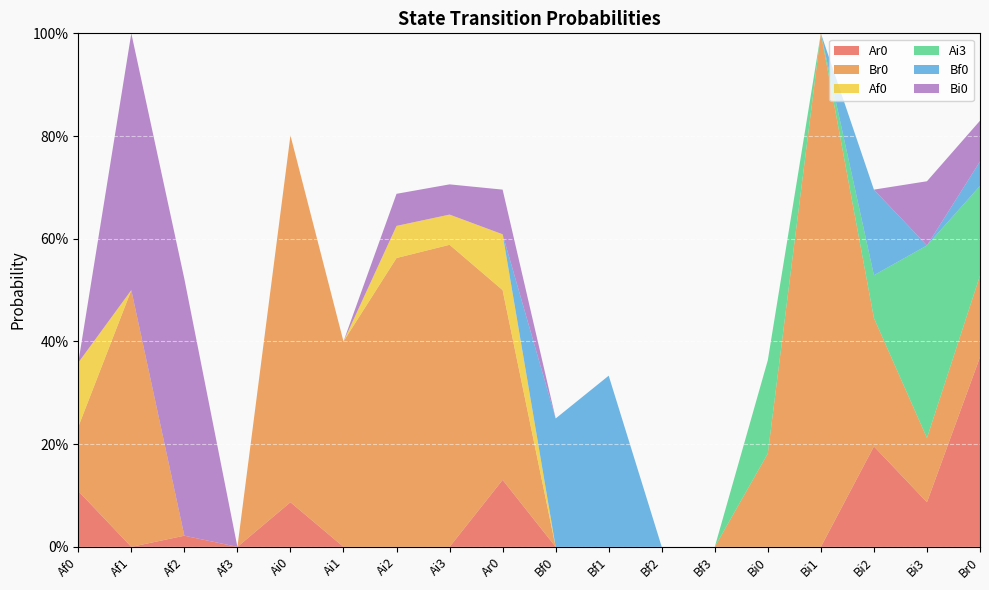

Reading right to left, transcribe all the data shown in this chart.

Ar0: Br0=0.4	Bi3=0.1	Bi2=0.2	Bi1=0.0	Bi0=0.0	Bf3=0.0	Bf2=0.0	Bf1=0.0	Bf0=0.0	Ar0=0.1	Ai3=0.0	Ai2=0.0	Ai1=0.0	Ai0=0.1	Af3=0.0	Af2=0.0	Af1=0.0	Af0=0.1
Br0: Br0=0.2	Bi3=0.1	Bi2=0.2	Bi1=1.0	Bi0=0.2	Bf3=0.0	Bf2=0.0	Bf1=0.0	Bf0=0.0	Ar0=0.4	Ai3=0.6	Ai2=0.6	Ai1=0.4	Ai0=0.7	Af3=0.0	Af2=0.0	Af1=0.5	Af0=0.1
Af0: Br0=0.0	Bi3=0.0	Bi2=0.0	Bi1=0.0	Bi0=0.0	Bf3=0.0	Bf2=0.0	Bf1=0.0	Bf0=0.0	Ar0=0.1	Ai3=0.1	Ai2=0.1	Ai1=0.0	Ai0=0.0	Af3=0.0	Af2=0.0	Af1=0.0	Af0=0.1
Ai3: Br0=0.2	Bi3=0.4	Bi2=0.1	Bi1=0.0	Bi0=0.2	Bf3=0.0	Bf2=0.0	Bf1=0.0	Bf0=0.0	Ar0=0.0	Ai3=0.0	Ai2=0.0	Ai1=0.0	Ai0=0.0	Af3=0.0	Af2=0.0	Af1=0.0	Af0=0.0
Bf0: Br0=0.0	Bi3=0.0	Bi2=0.2	Bi1=0.0	Bi0=0.0	Bf3=0.0	Bf2=0.0	Bf1=0.3	Bf0=0.2	Ar0=0.0	Ai3=0.0	Ai2=0.0	Ai1=0.0	Ai0=0.0	Af3=0.0	Af2=0.0	Af1=0.0	Af0=0.0
Bi0: Br0=0.1	Bi3=0.1	Bi2=0.0	Bi1=0.0	Bi0=0.0	Bf3=0.0	Bf2=0.0	Bf1=0.0	Bf0=0.0	Ar0=0.1	Ai3=0.1	Ai2=0.1	Ai1=0.0	Ai0=0.0	Af3=0.0	Af2=0.5	Af1=0.5	Af0=0.0